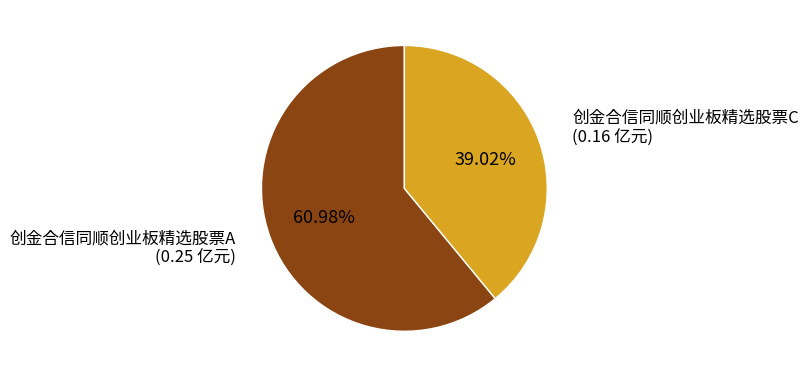

To the nearest percent, what is the average slice percentage?

50%